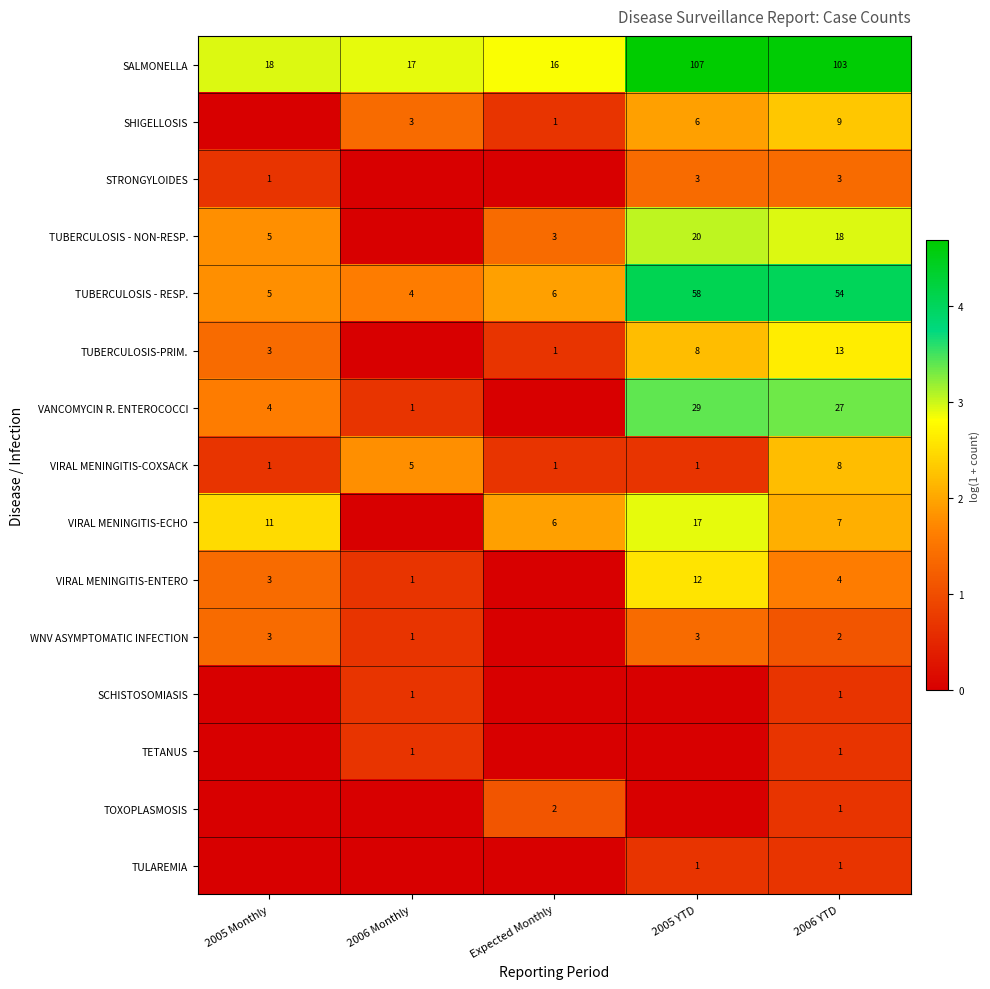

What is the total value across all series at 2006 YTD?

252